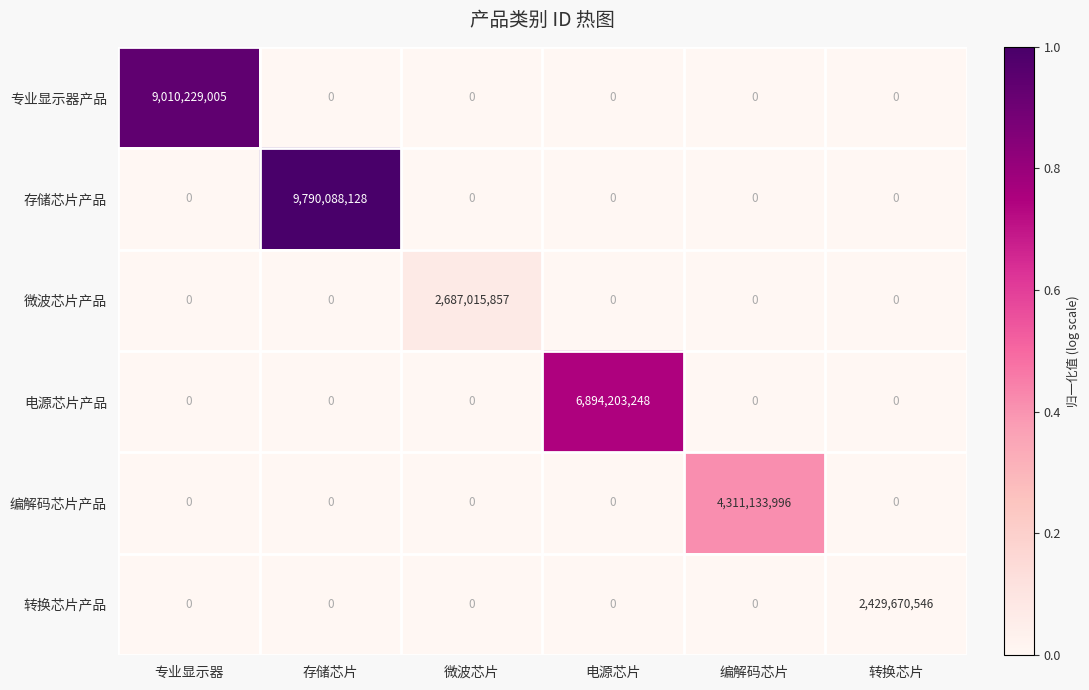

What is the difference between the maximum and minimum values in the 编解码芯片产品 series?

4311133996